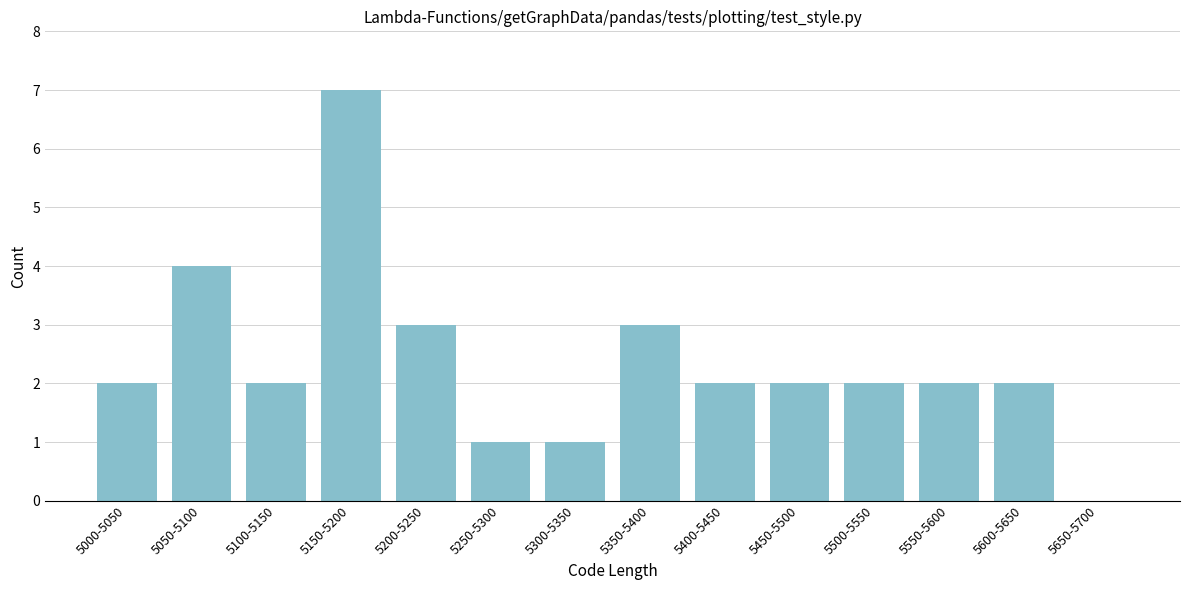

Reading right to left, extract all data points from this chart.

5650-5700=0	5600-5650=2	5550-5600=2	5500-5550=2	5450-5500=2	5400-5450=2	5350-5400=3	5300-5350=1	5250-5300=1	5200-5250=3	5150-5200=7	5100-5150=2	5050-5100=4	5000-5050=2